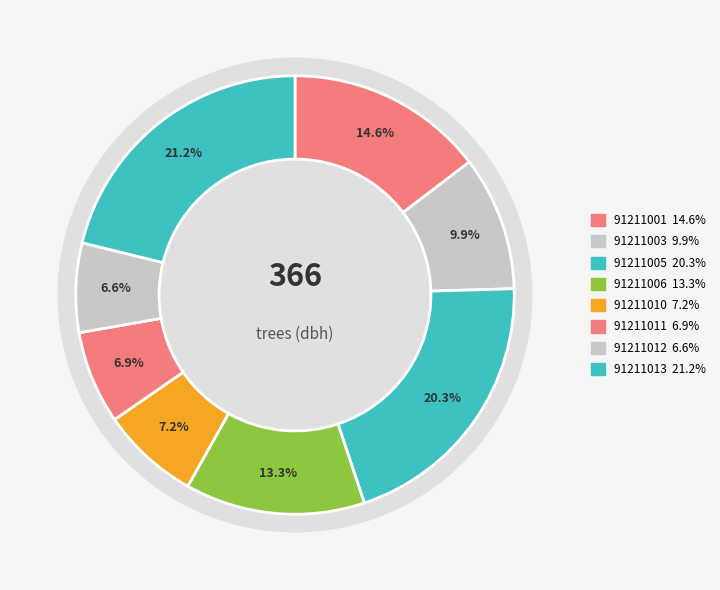

What is the total percentage of 91211003 and 91211011?

16.8%